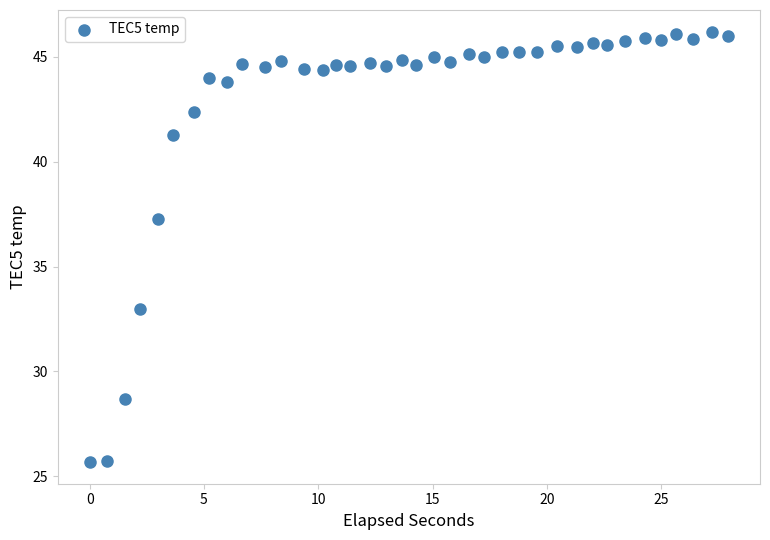

What Y value in the scatter plot is closest to 35?

33.0